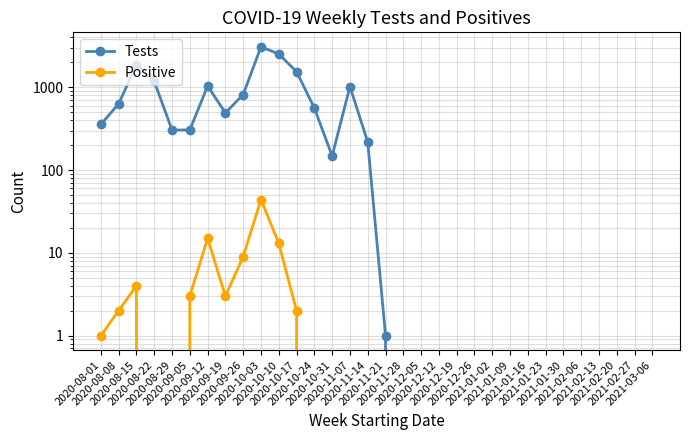

How many interior local peaks does the Tests series have?

4